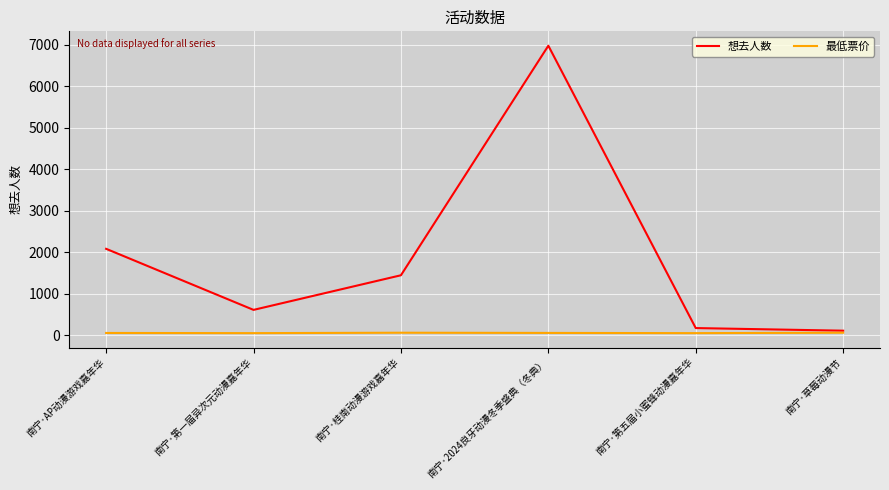

Which series has the largest total across all categories?

想去人数